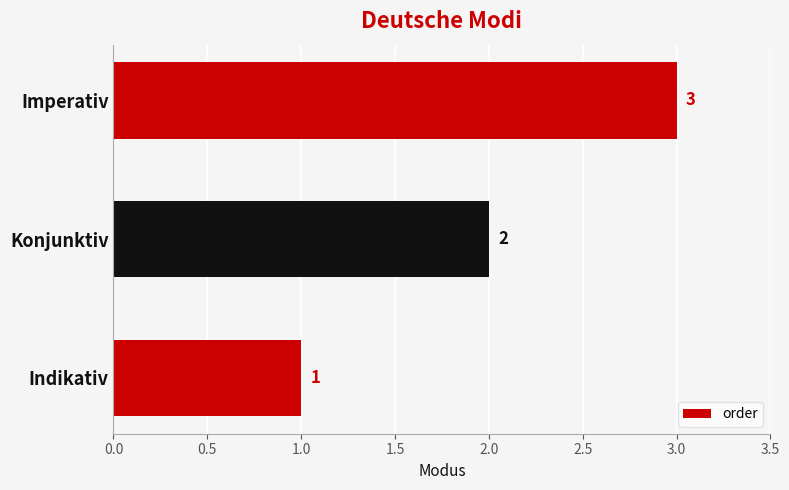

Rank the categories by value from lowest to highest.

Indikativ, Konjunktiv, Imperativ